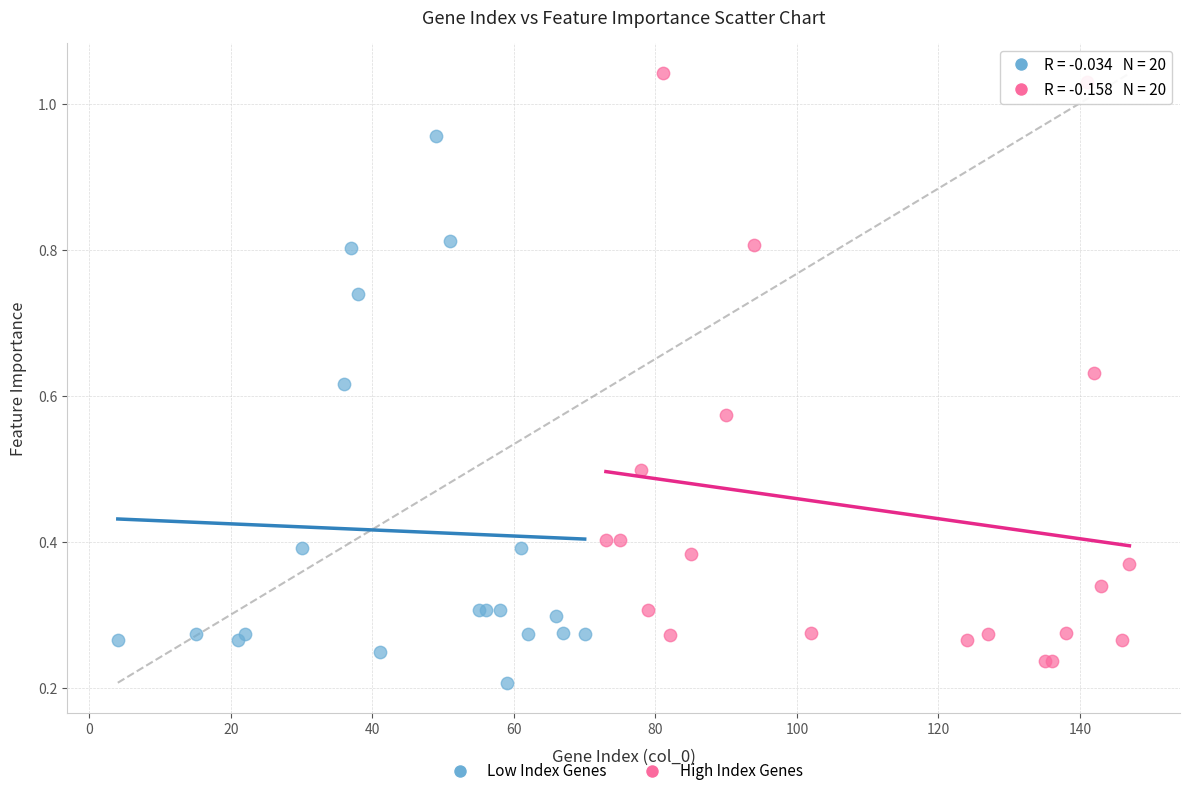

Which series has the widest spread of Y values?

High Index Genes